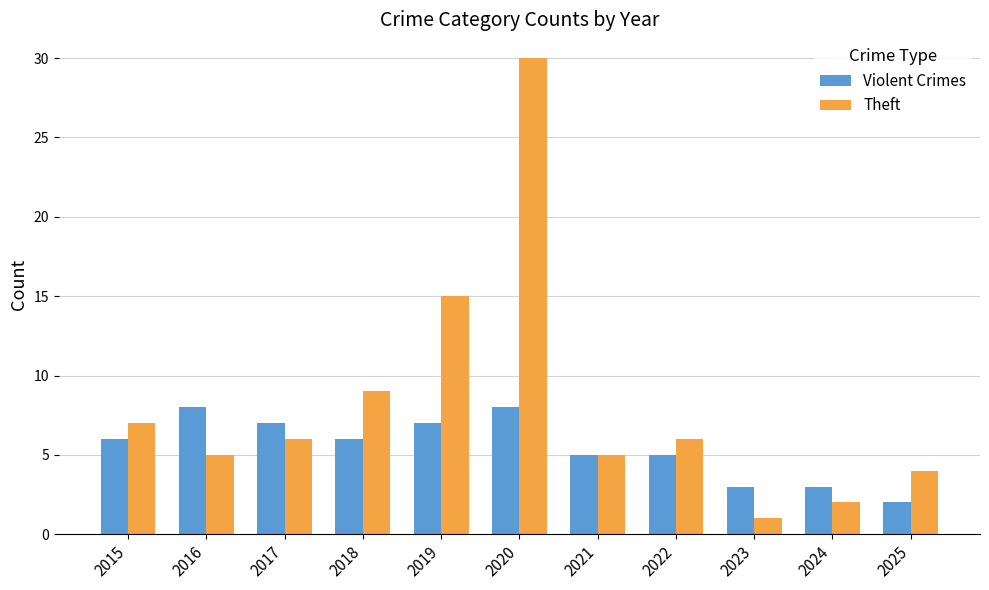

Are the bars grouped side by side (vs. stacked)?

Yes